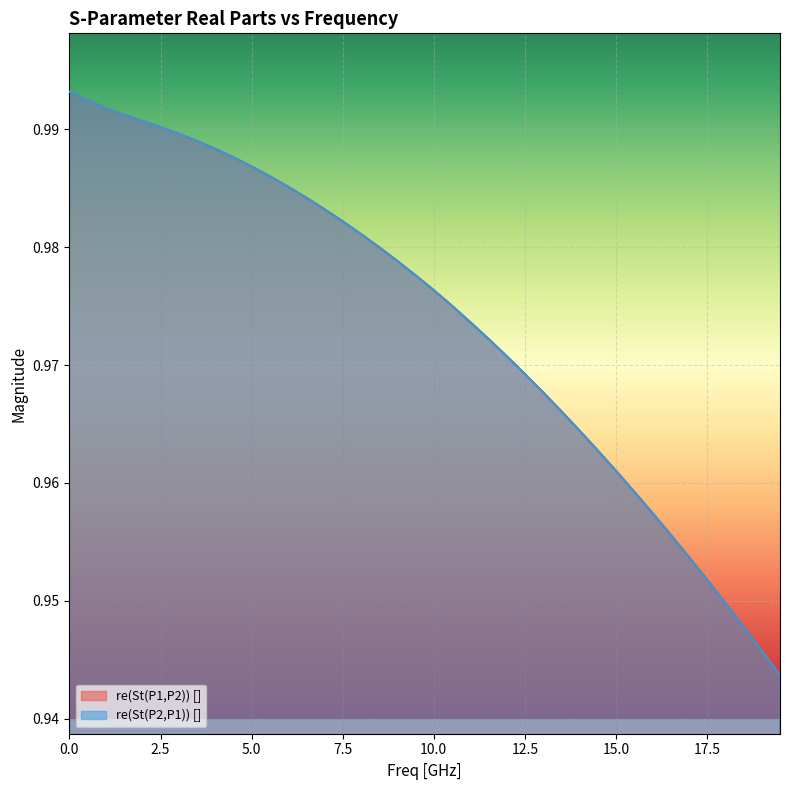

List the labels in order of re(St(P2,P1)) [] value, smallest first.

19.5, 19.0, 18.5, 18.0, 17.5, 17.0, 16.5, 16.0, 15.5, 15.0, 14.5, 14.0, 13.5, 13.0, 12.5, 12.0, 11.5, 11.0, 10.5, 10.0, 9.5, 9.0, 8.5, 8.0, 7.5, 7.0, 6.5, 6.0, 5.5, 5.0, 4.5, 4.0, 3.5, 3.0, 2.5, 2.0, 1.5, 1.0, 0.5, 0.0